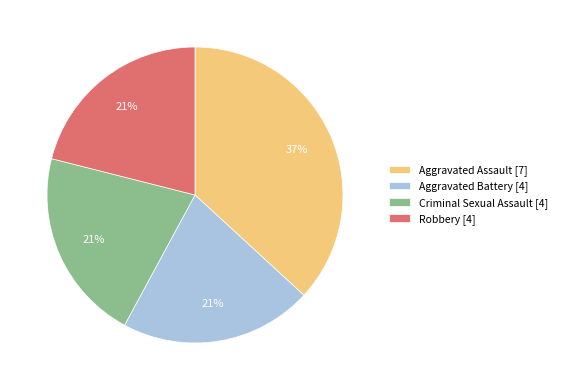

How many segments does this pie chart have?

4